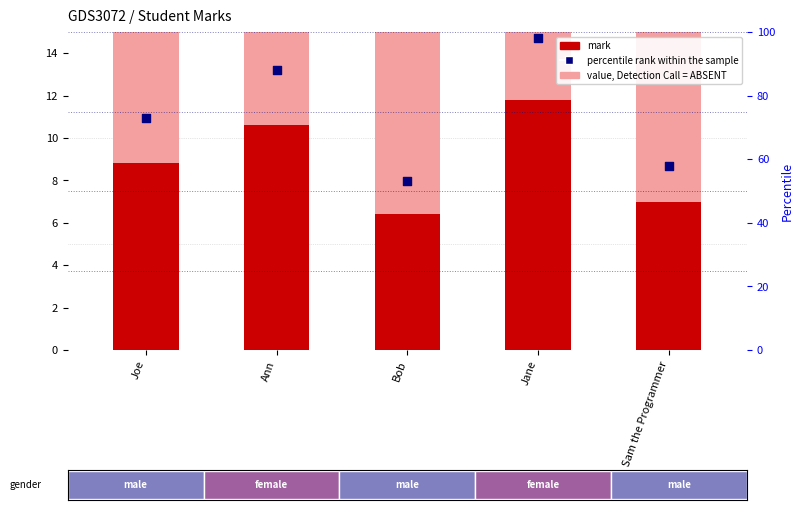

Which series reaches the minimum Y coordinate?

mark